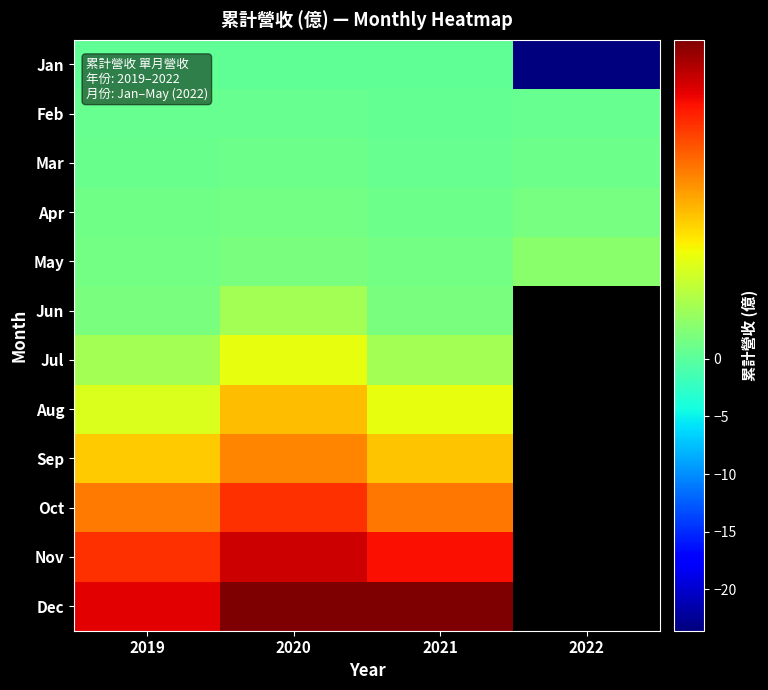

List the labels in order of Mar value, smallest first.

2021, 2019, 2022, 2020